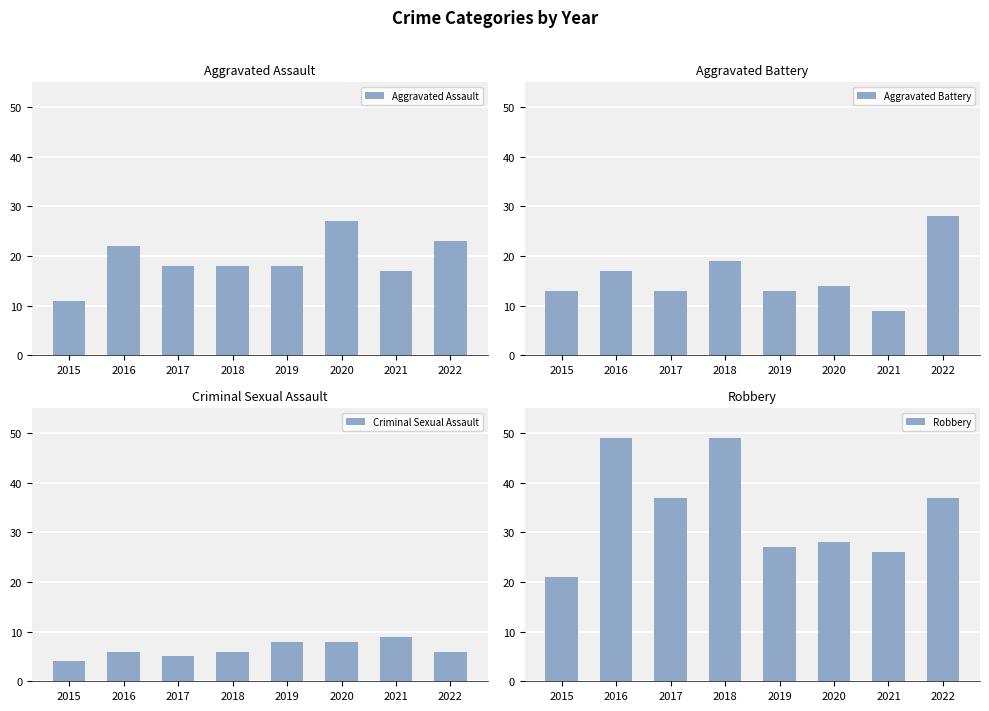

At which label does Aggravated Battery first exceed 14?

2016